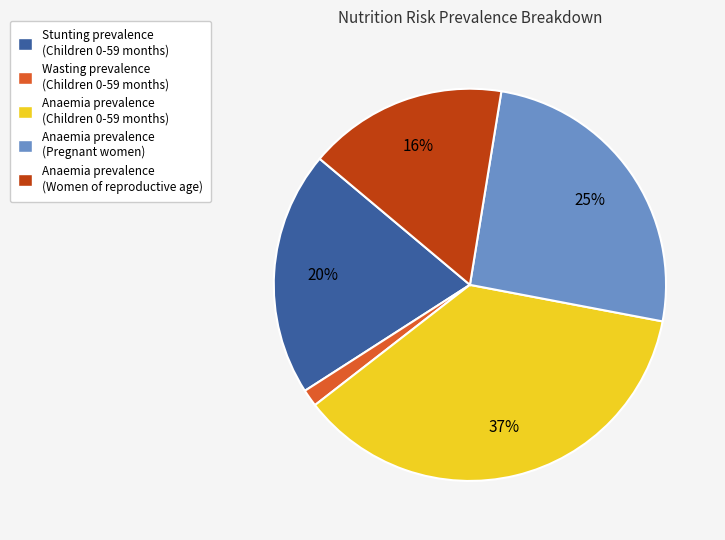

The Stunting prevalence (Children 0-59 months) slice represents 20% of the pie. True or false?

True